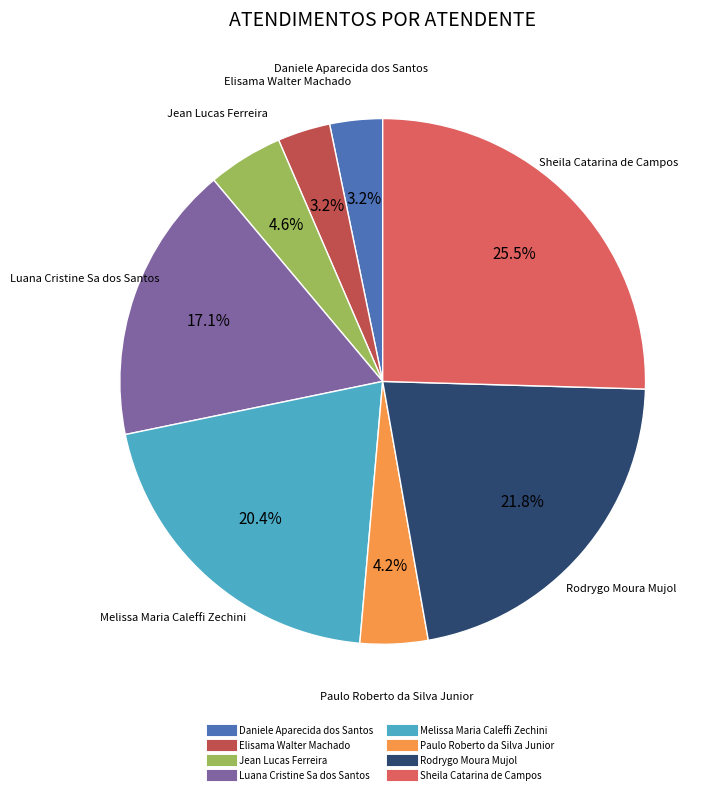

Does Daniele Aparecida dos Santos represent more than half of the total?

No